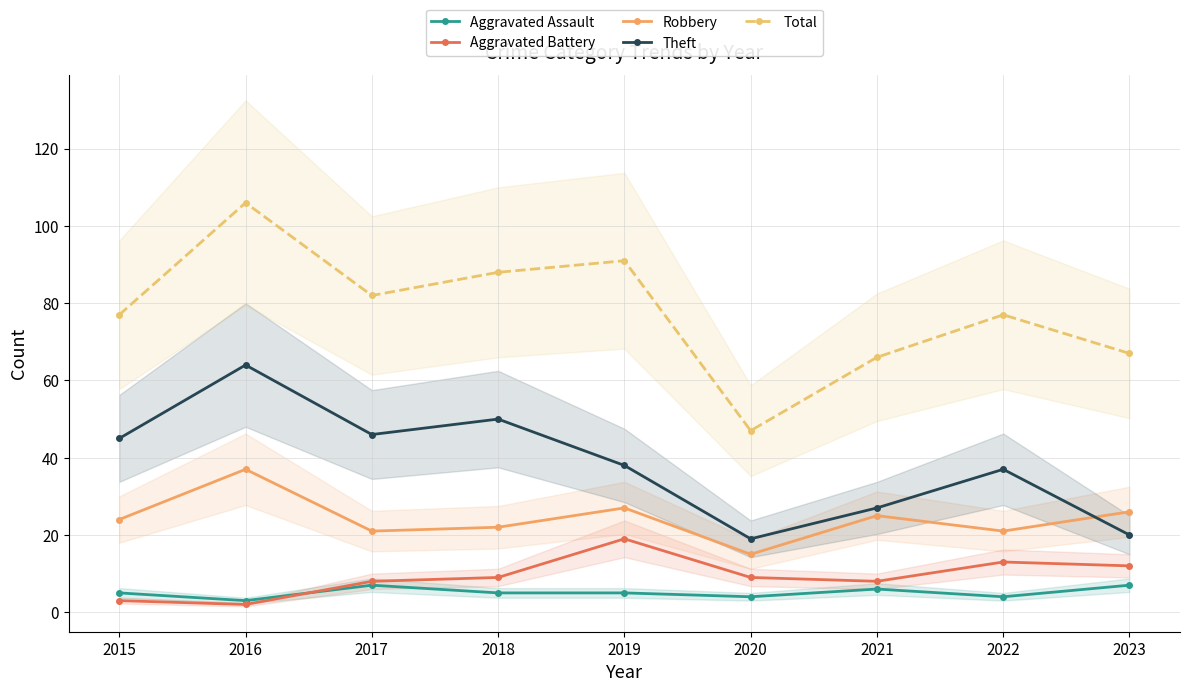

What are all the series names shown in the legend?

Aggravated Assault, Aggravated Battery, Robbery, Theft, Total